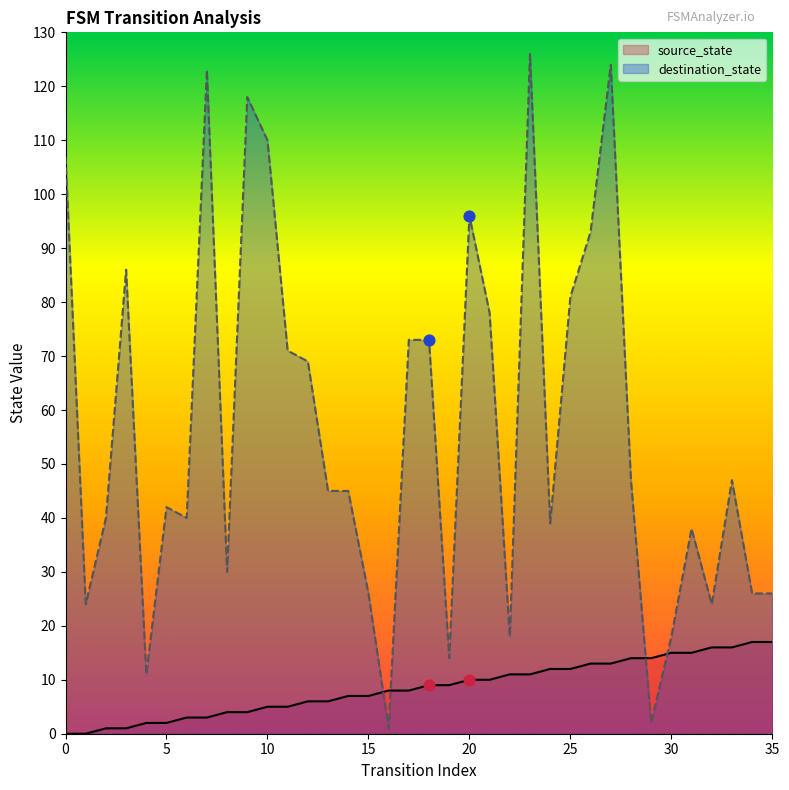

Which series reaches the maximum Y coordinate?

destination_state